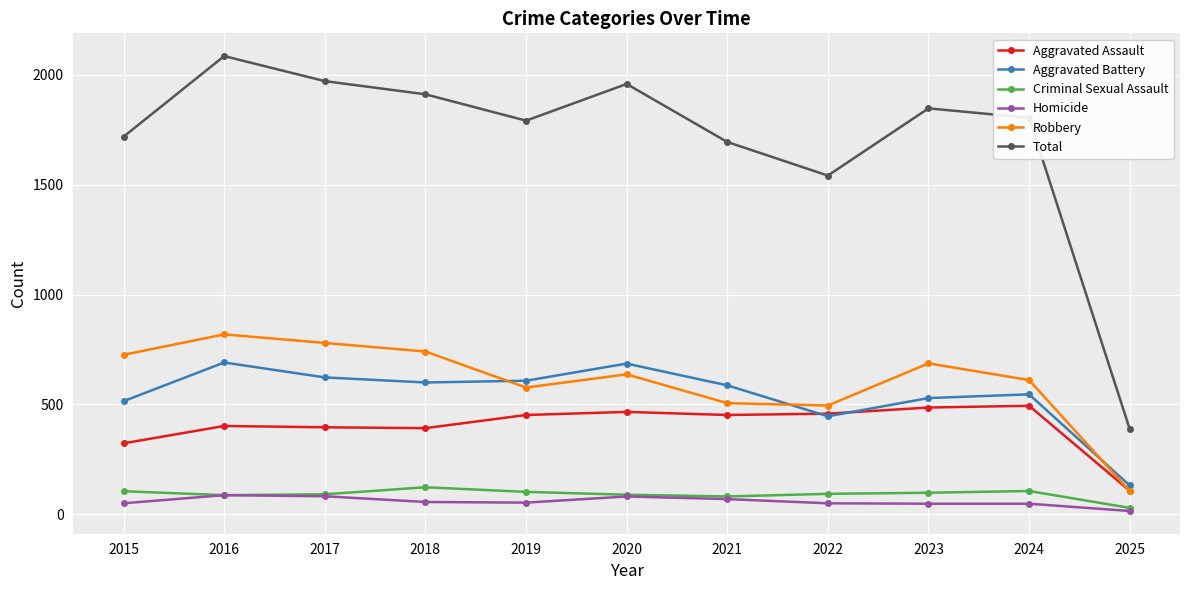

Count the number of categories in the chart.

11